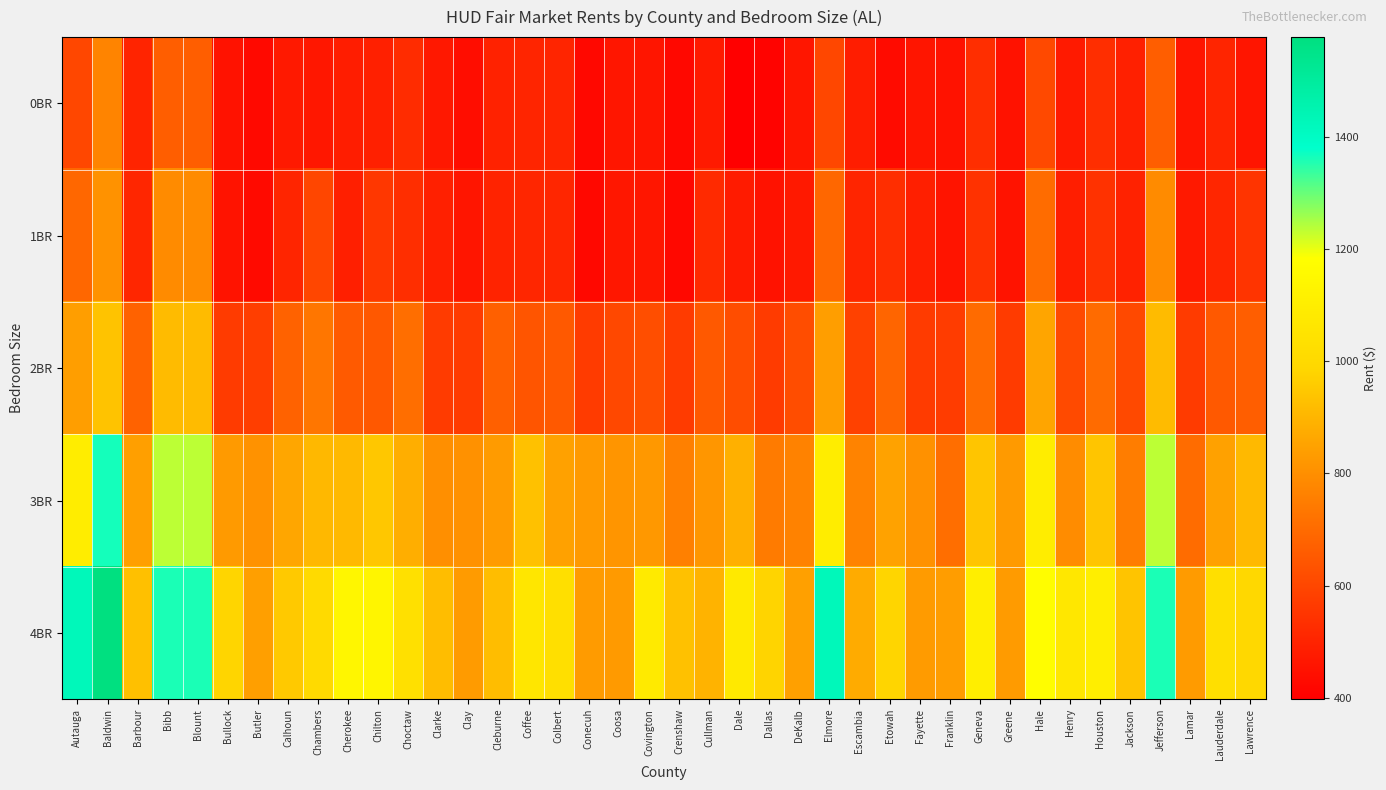

What is the total value across all series at Lauderdale?

3540